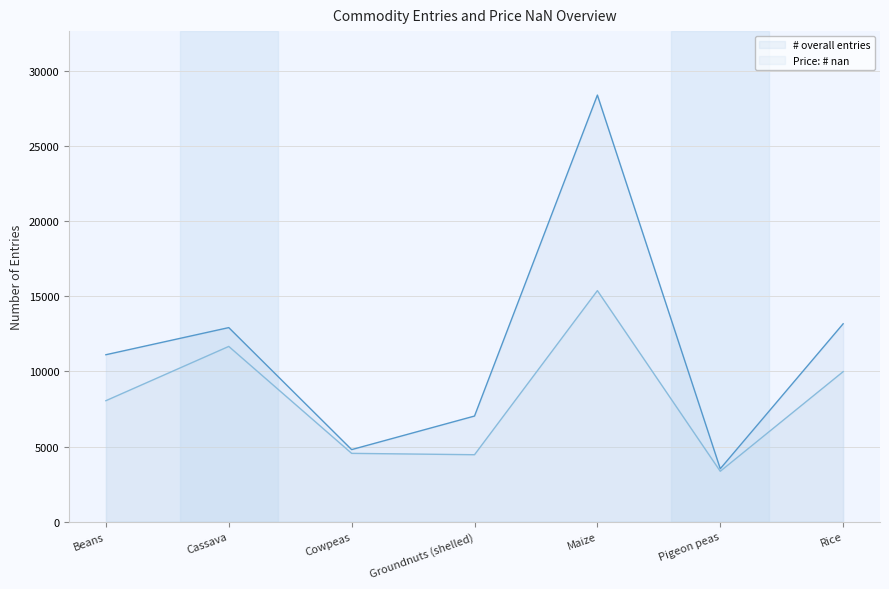

What is the value of the Price: # nan point at the 6th from the left?

3350